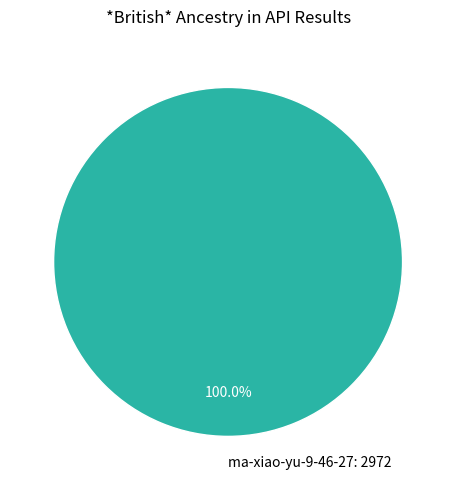

Rank the categories by value from highest to lowest.

ma-xiao-yu-9-46-27: 2972